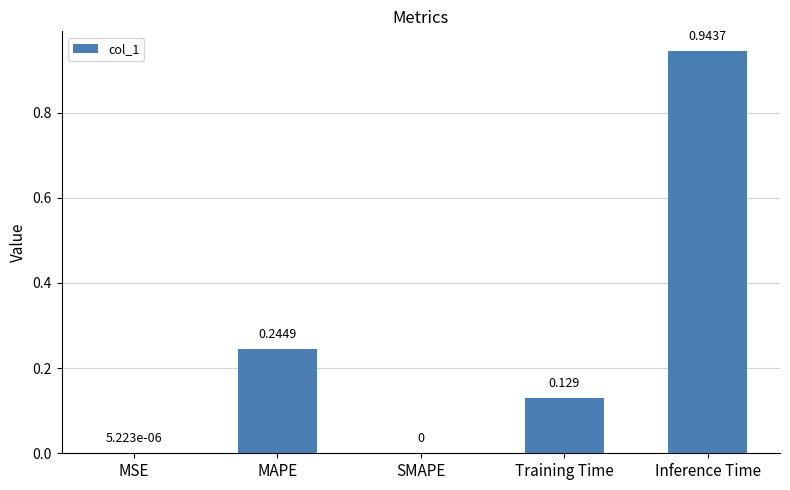

At which category does the chart reach its peak across all series?

Inference Time